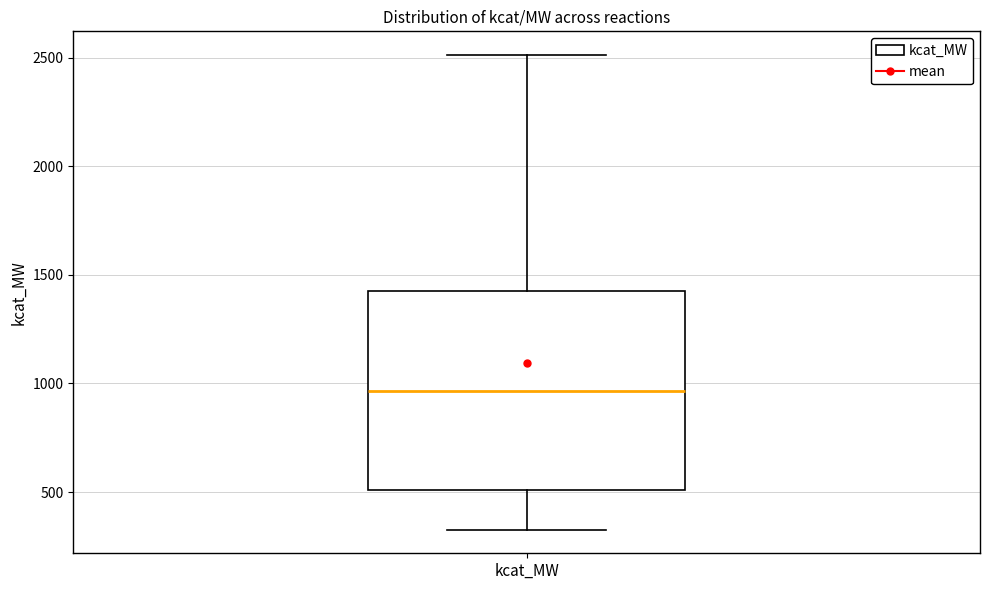

Transcribe this box plot: give where the median line is, the range the box spans, and where the two whiskers end, as read against the y-axis. The values are not printed on the chart, so give them approximately, as read against the axis.

median 950, box 500 to 1400, whiskers 350 to 2500